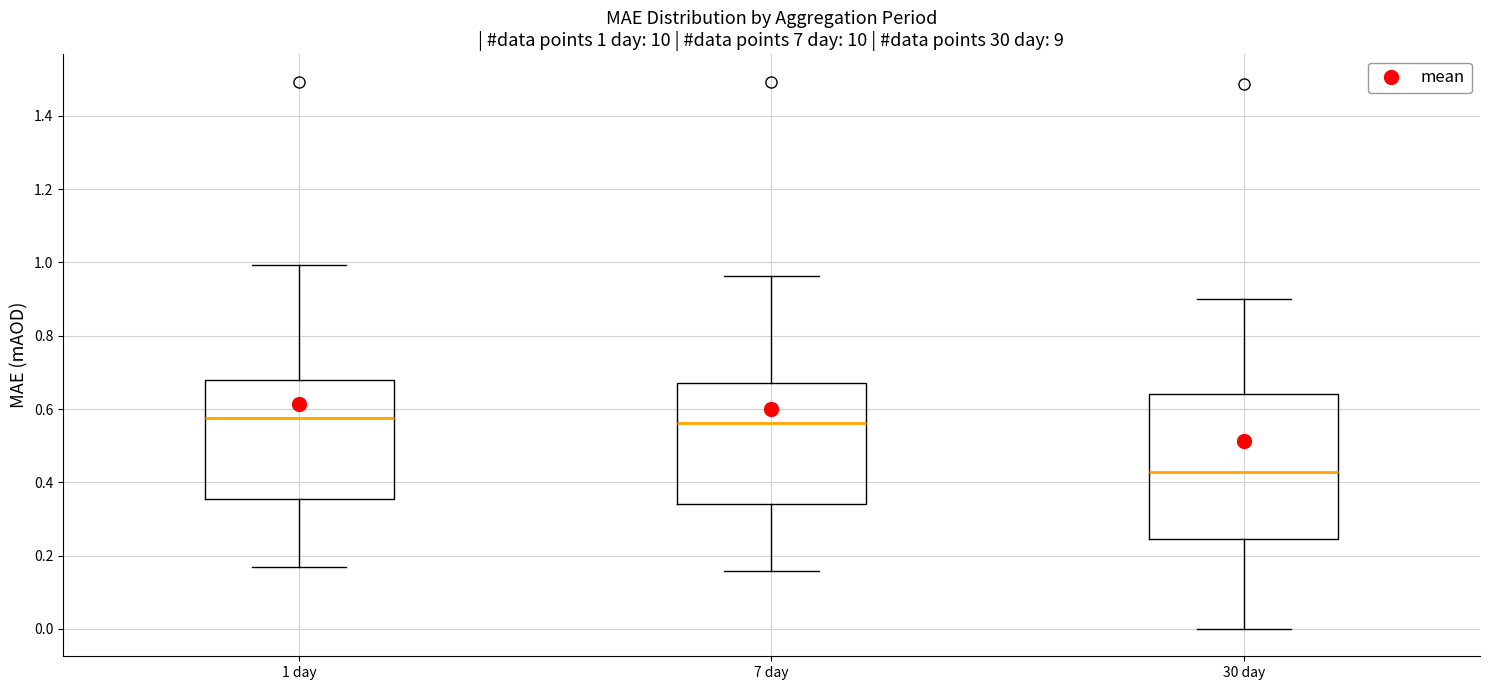

Which box has the lowest median line?

30 day